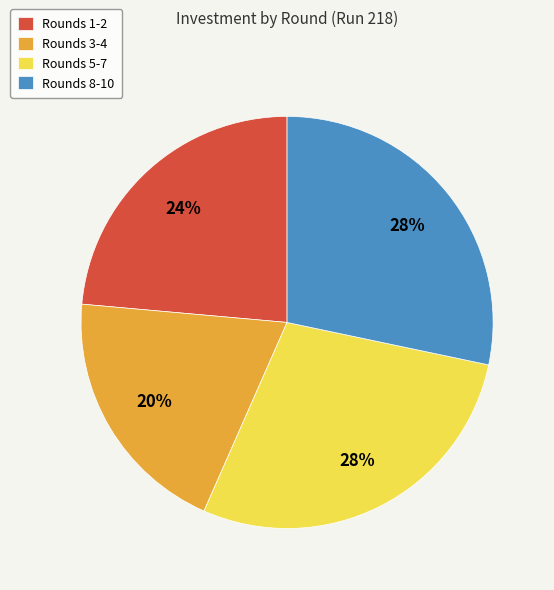

Which slice is the smallest?

Rounds 3-4